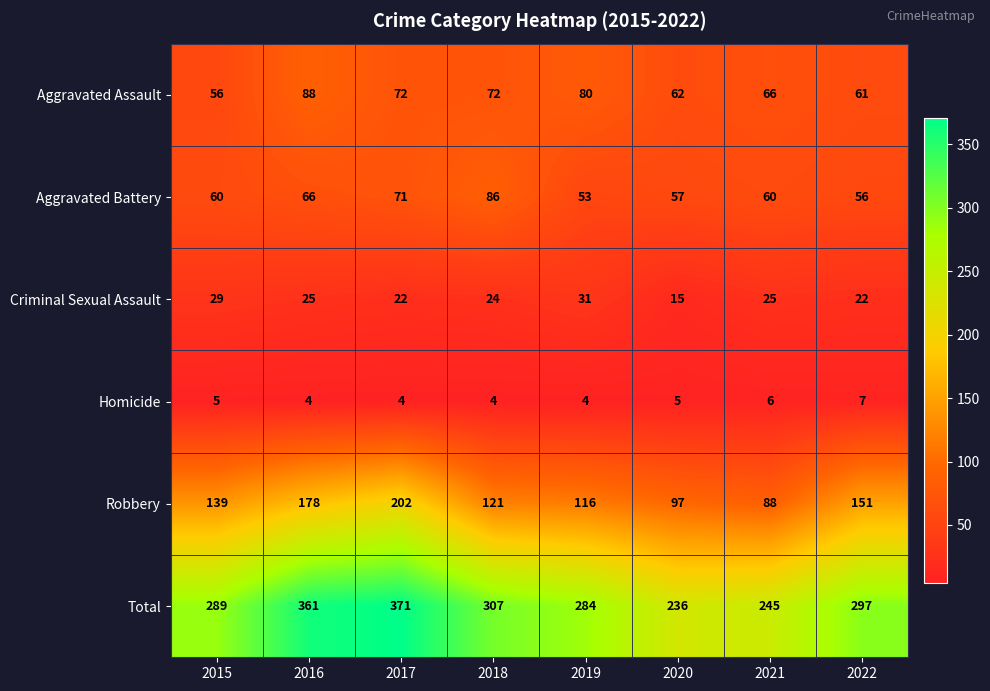

The value of Criminal Sexual Assault at 2016 is 25. True or false?

True